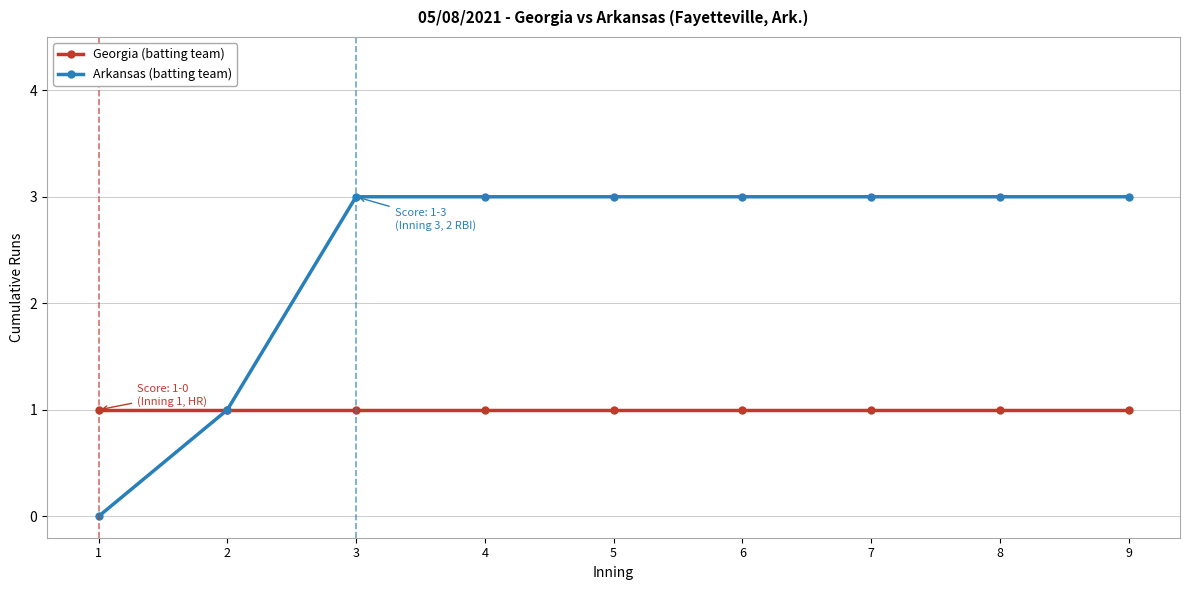

What is the value of the Georgia (batting team) point at the 5th from the left?

1